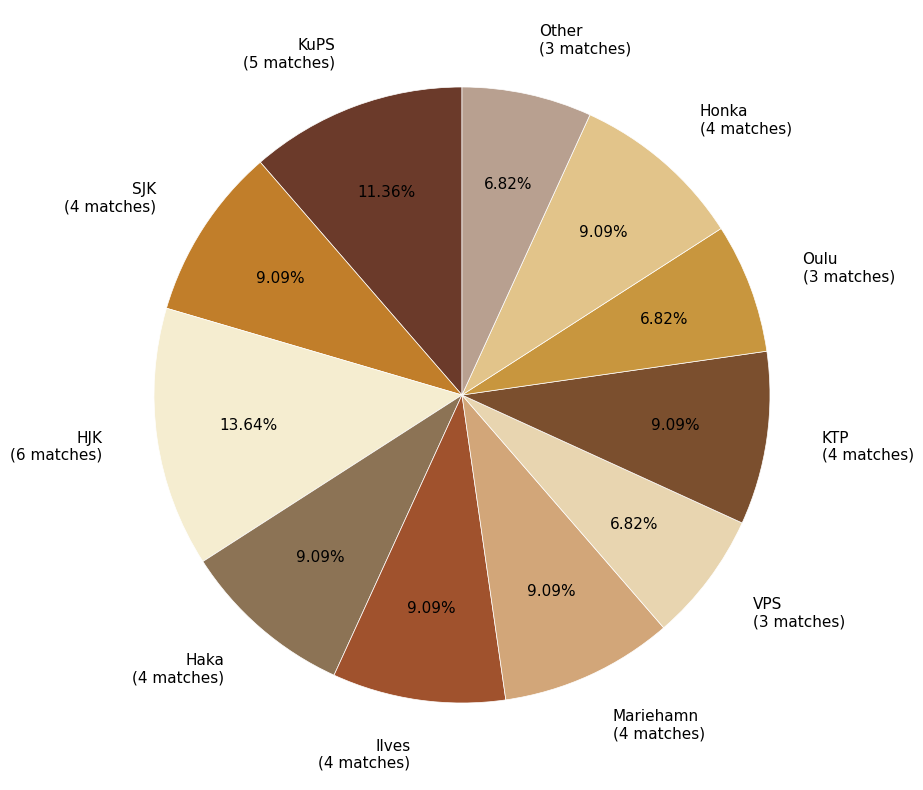

How many segments does this pie chart have?

11